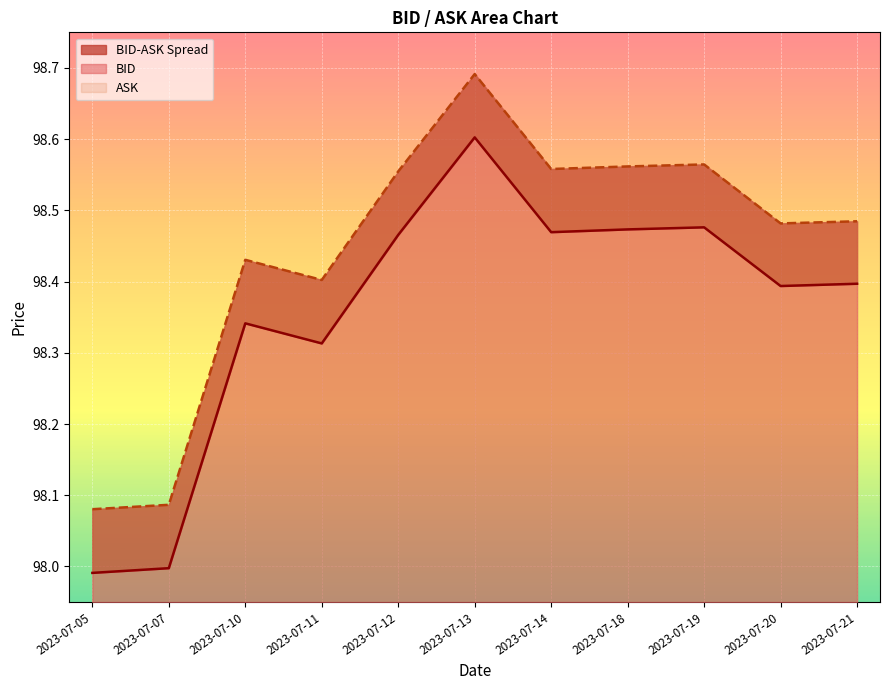

What is the total value across all series at 2023-07-12?

197.0